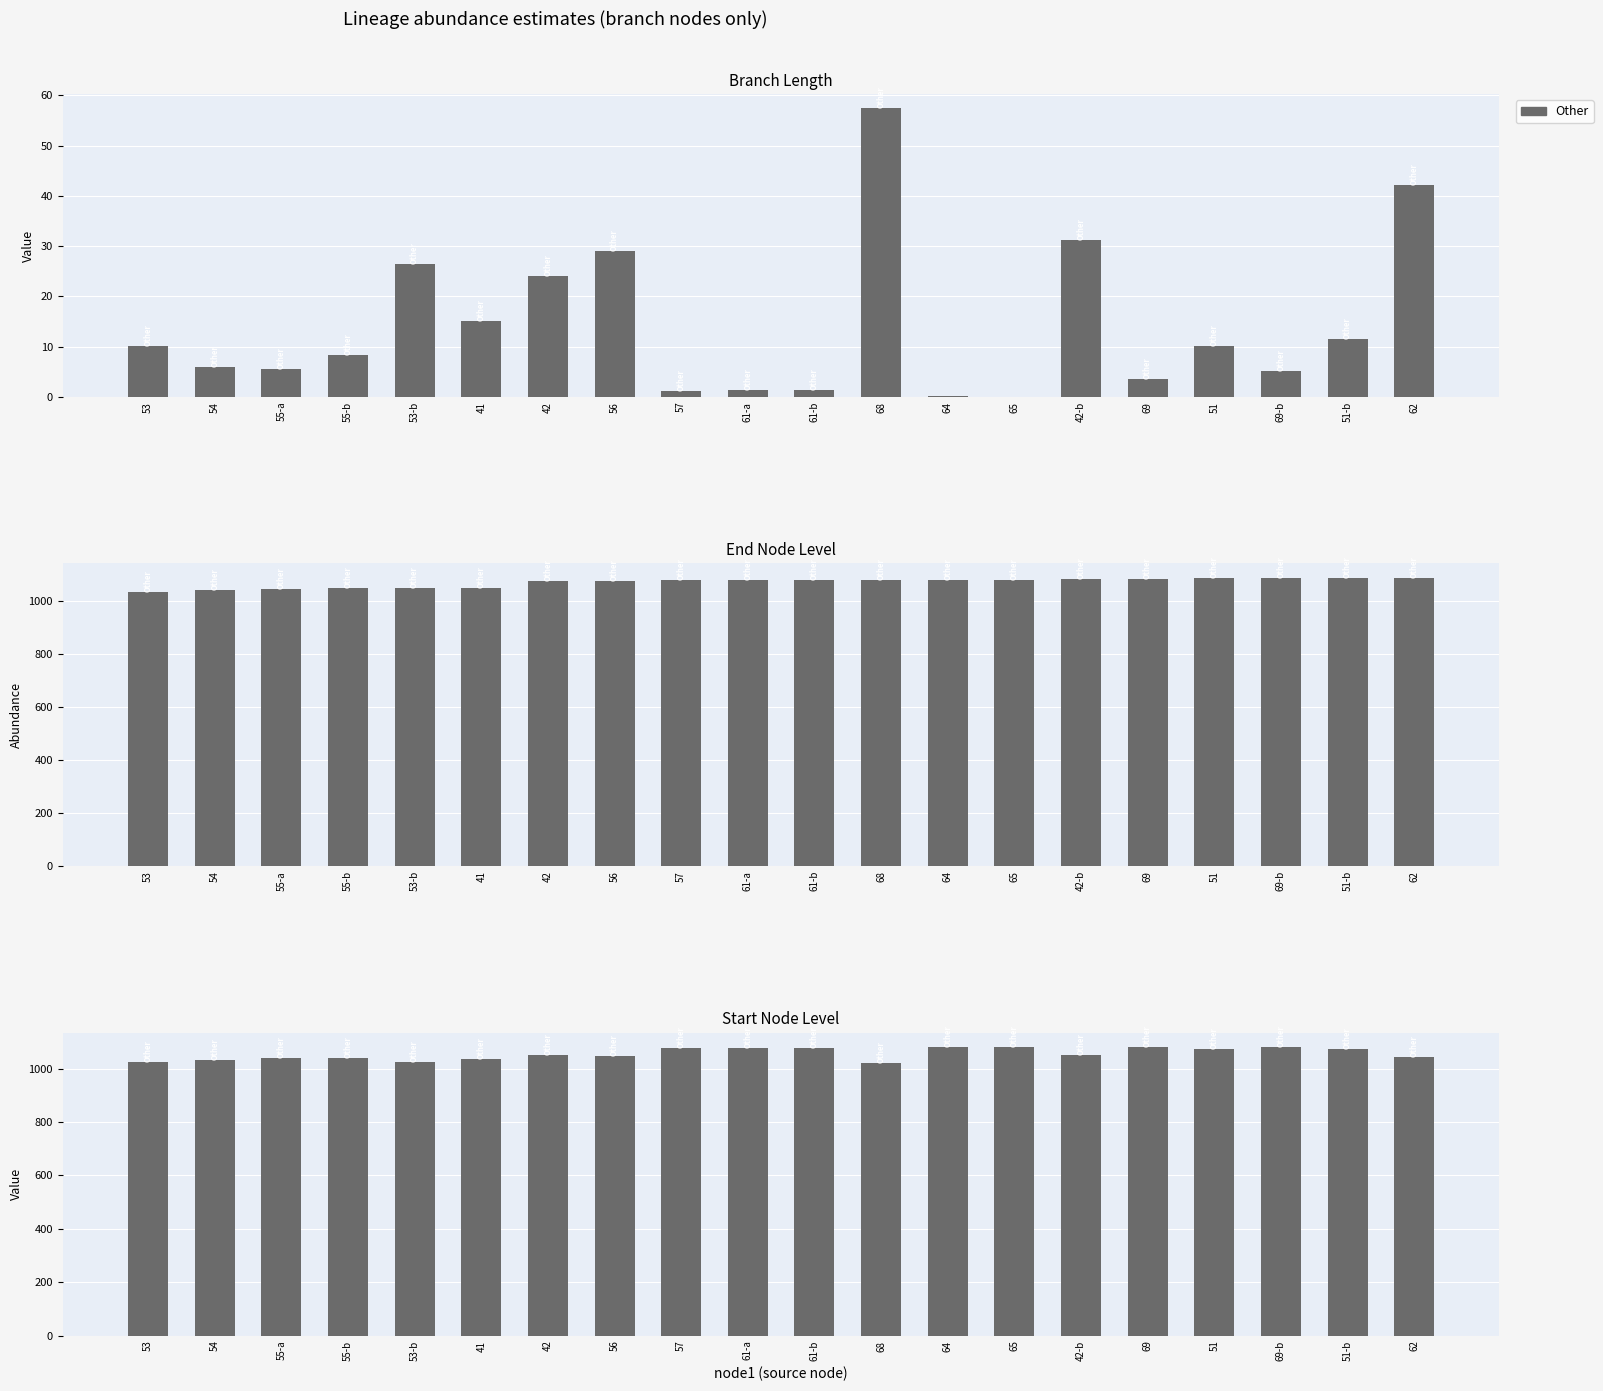

True or false: the data shows 1884.1 at 69.

False